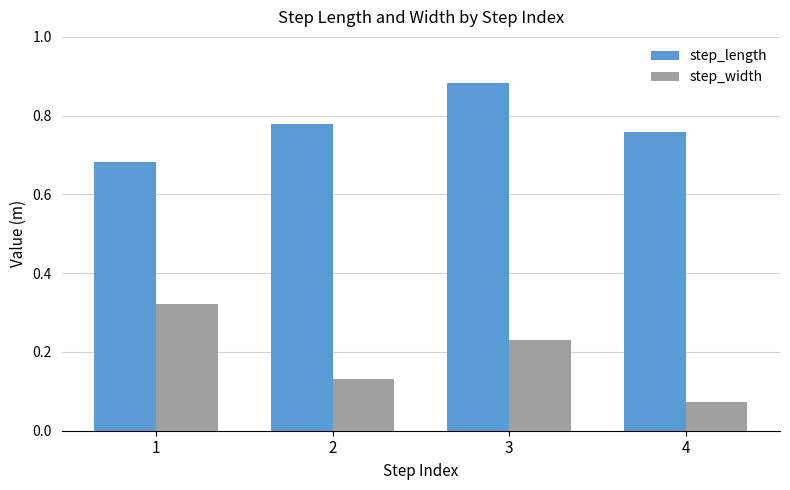

What is the difference between the highest and lowest values at 2?

0.6